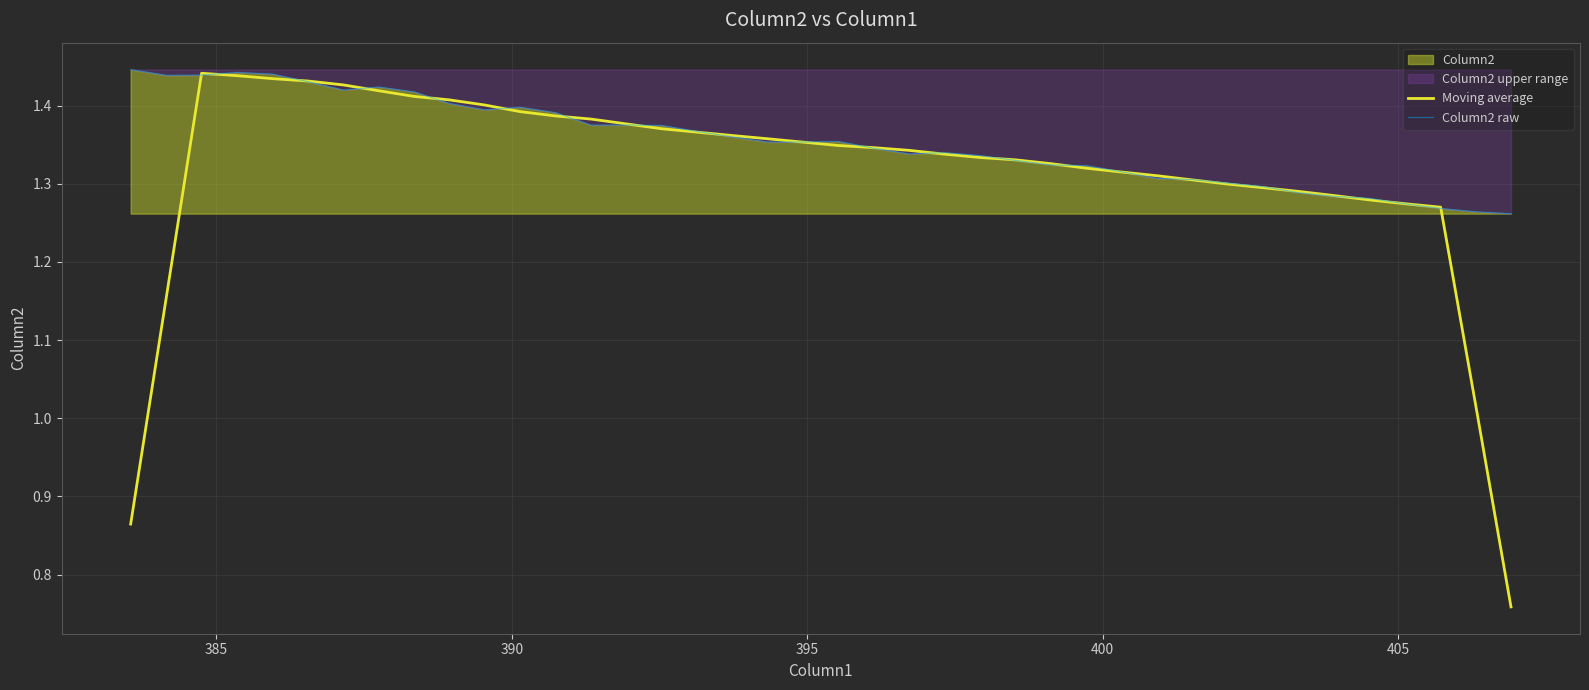

Which series has the largest total across all categories?

Column2 raw